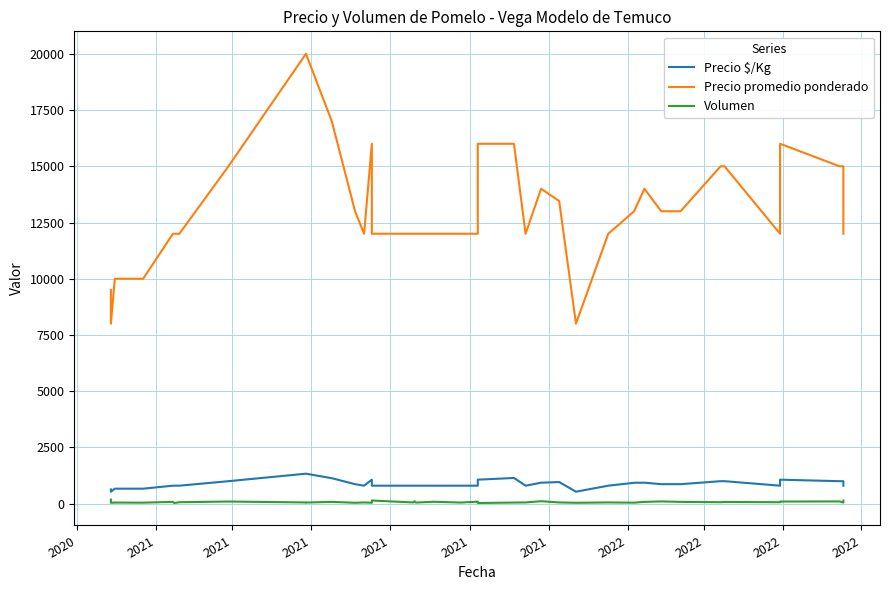

True or false: Volumen has more than 0 interior local peaks.

True